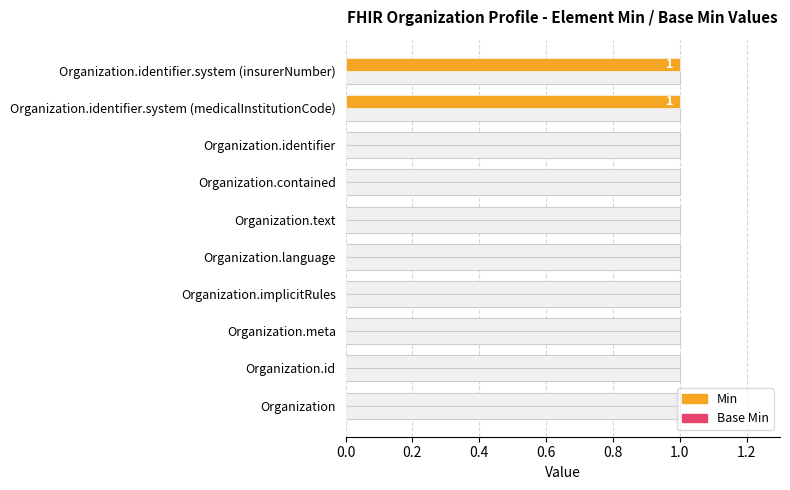

Between Organization.meta and Organization.identifier.system (medicalInstitutionCode), which is larger?

Organization.identifier.system (medicalInstitutionCode)